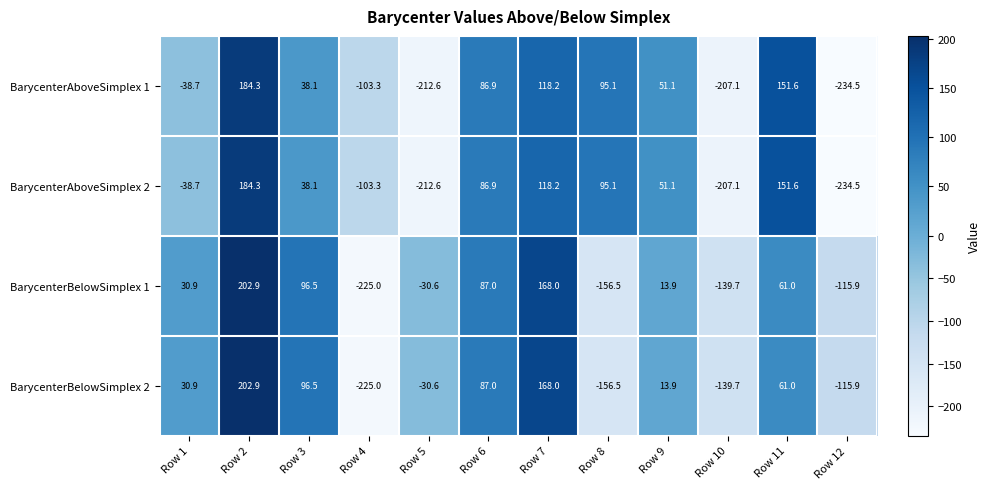

At which category is the sum across all series the highest?

Row 2